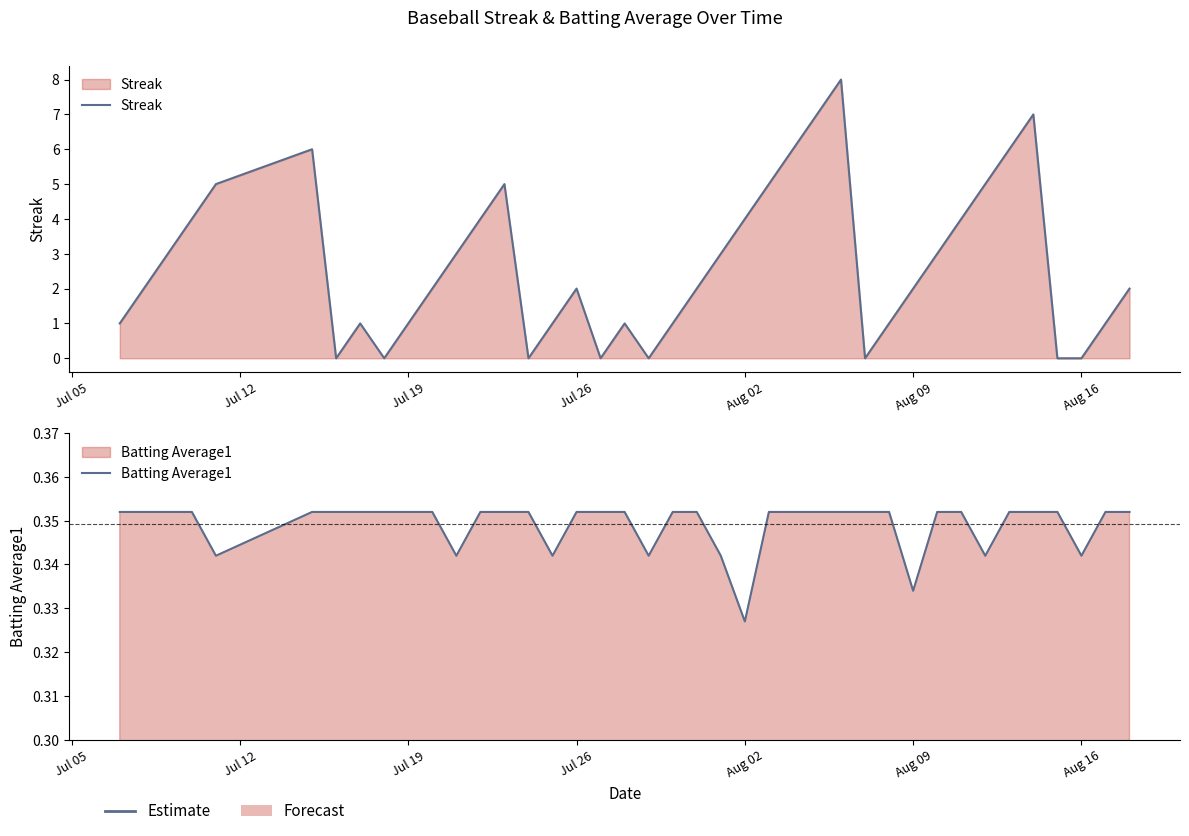

Where do Batting Average1 and Streak first cross each other?

Aug 09 and Aug 16